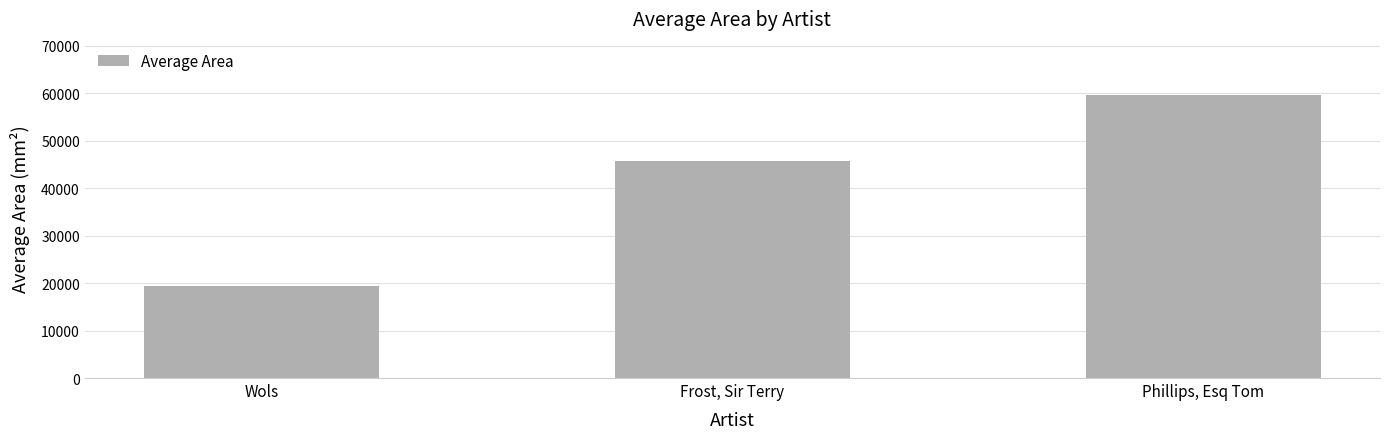

How many series are shown in this chart?

1